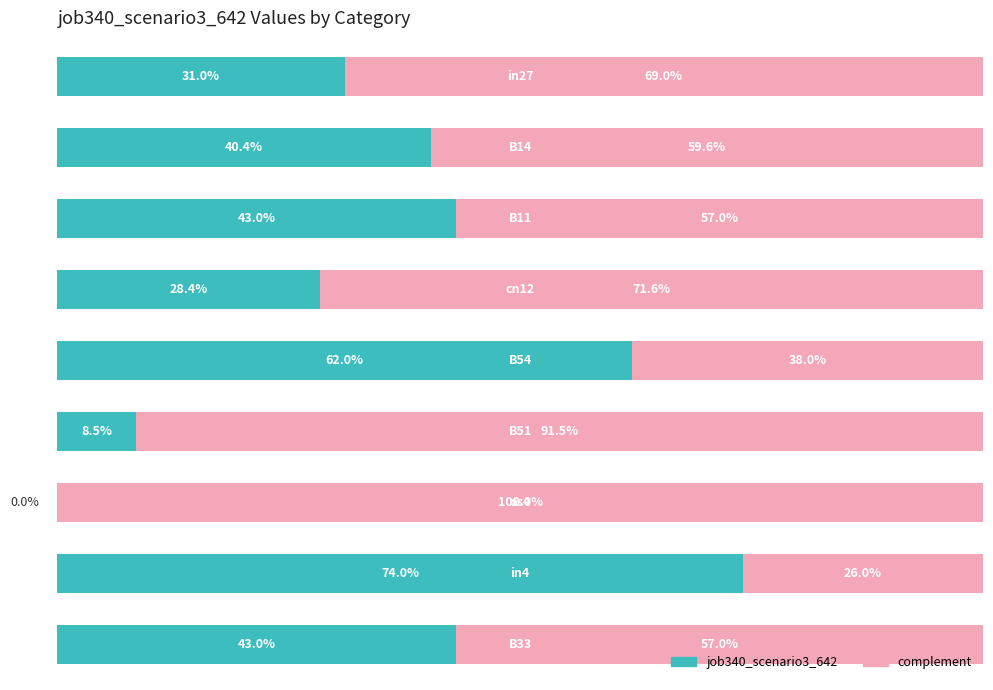

At which category is the sum across all series the highest?

8